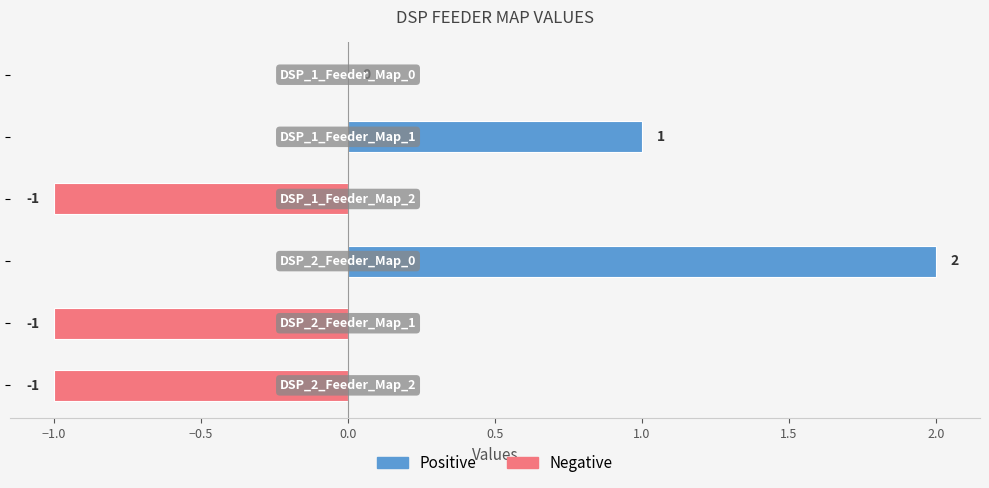

How many values are between -1 and 1?

5